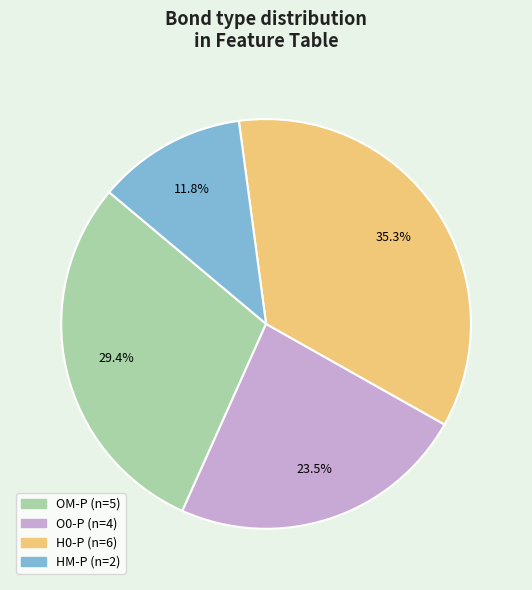

Which category has the biggest portion of the pie?

H0-P